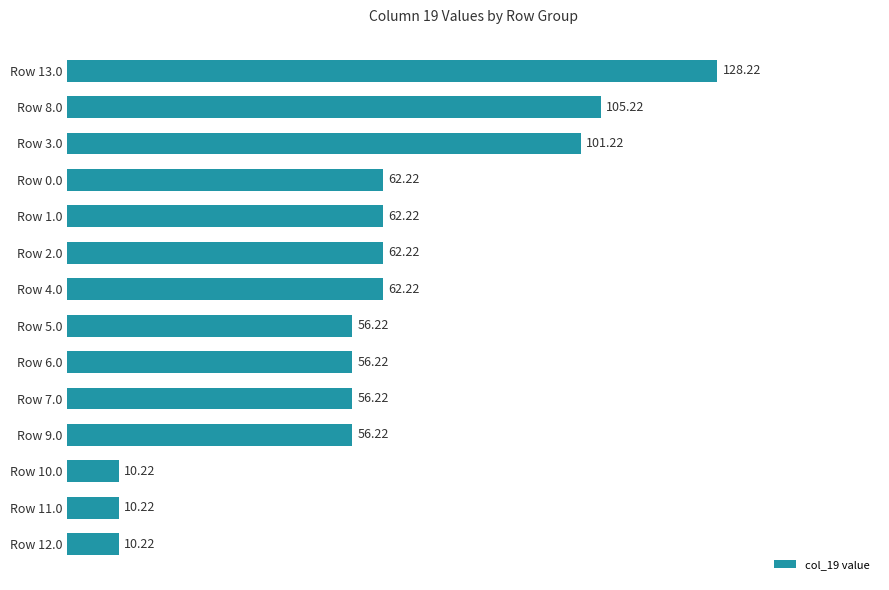

Which has a higher value, Row 2.0 or Row 10.0?

Row 2.0